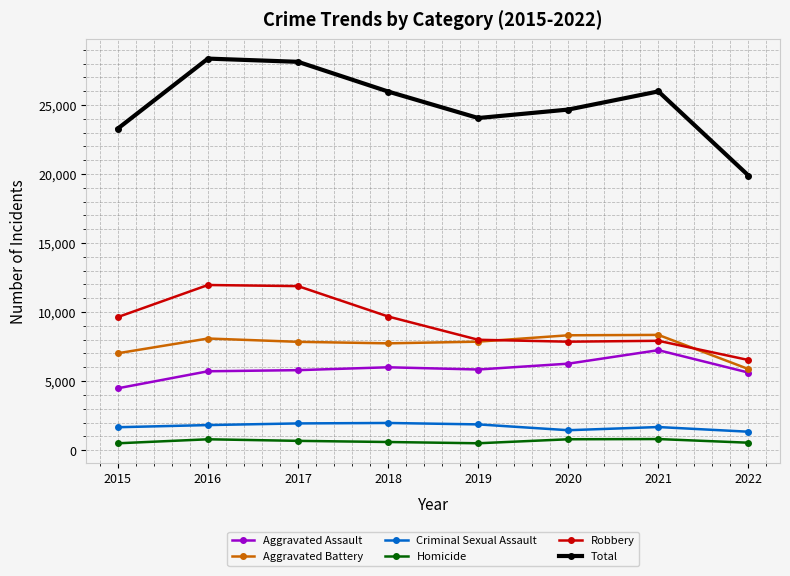

What is the difference between the second highest and minimum values in the Homicide series?

291